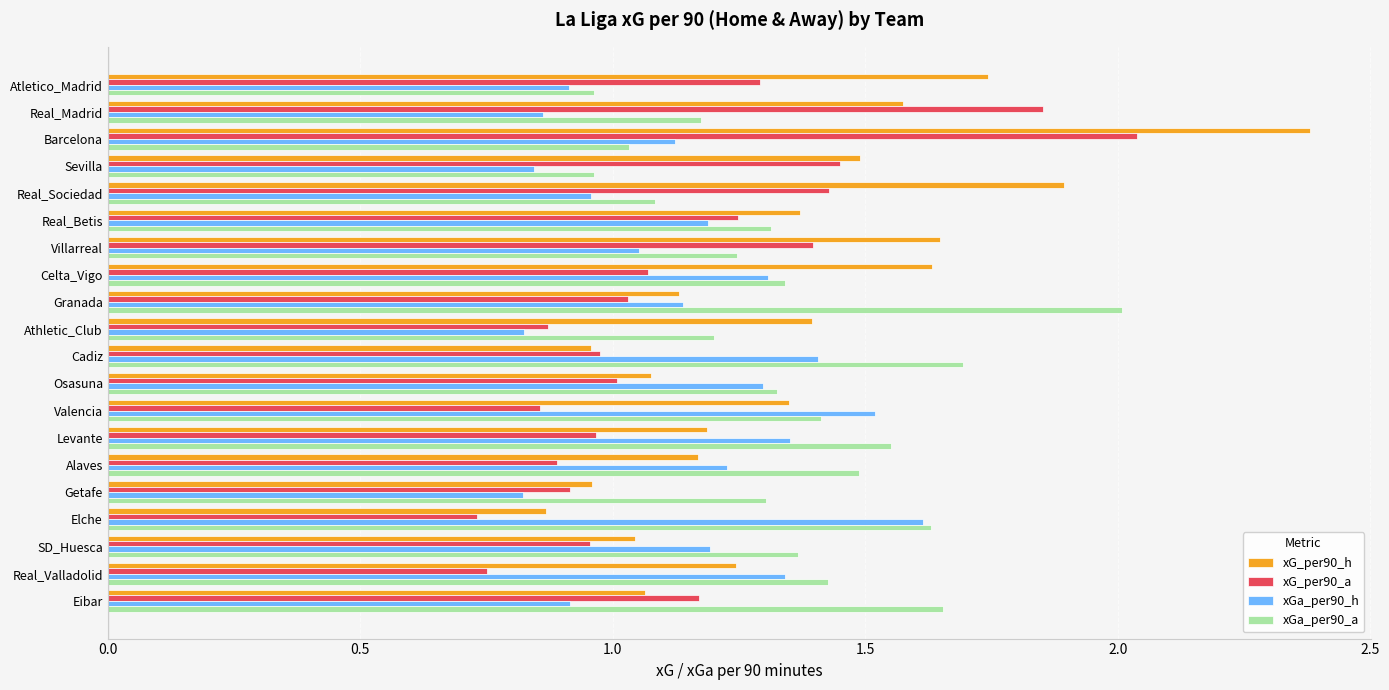

Which series has the widest spread of values?

xG_per90_h